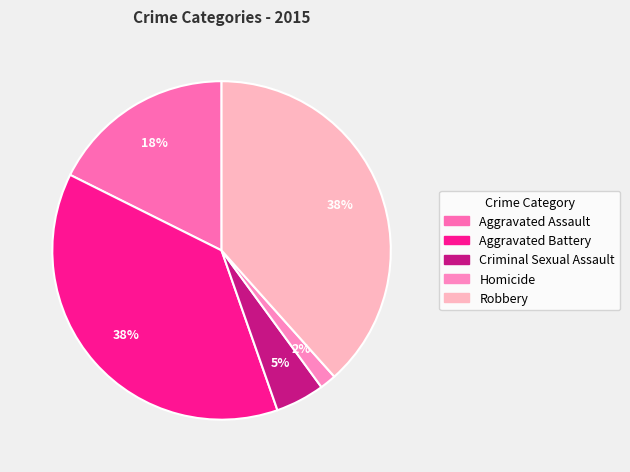

The Criminal Sexual Assault slice represents 1% of the pie. True or false?

False